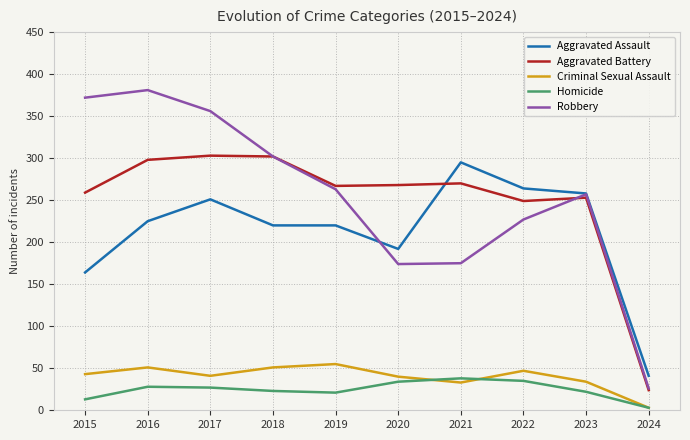

What is the maximum value shown in the chart?

381